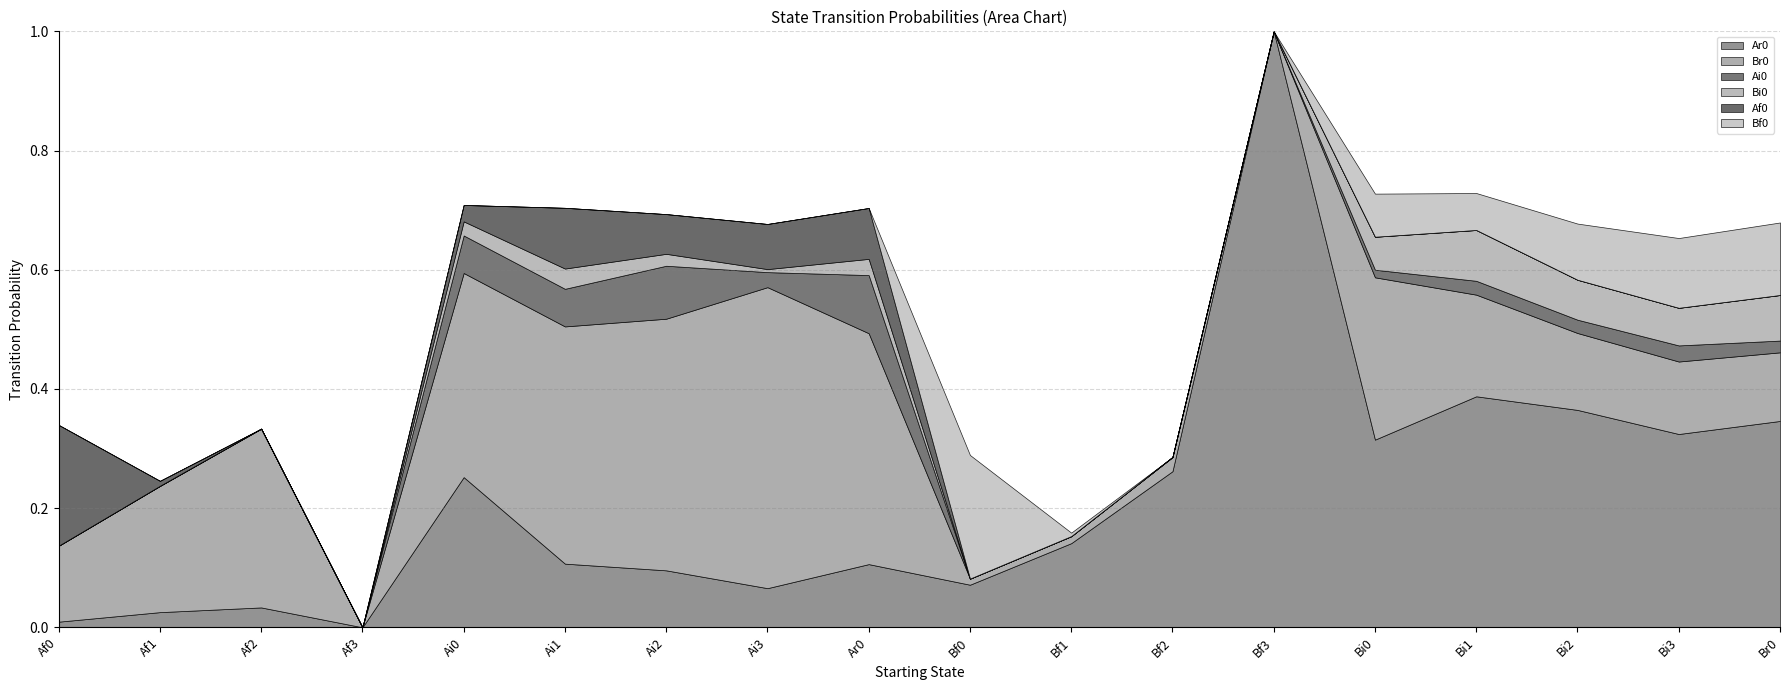

Where is the first local maximum for Br0?

Af2